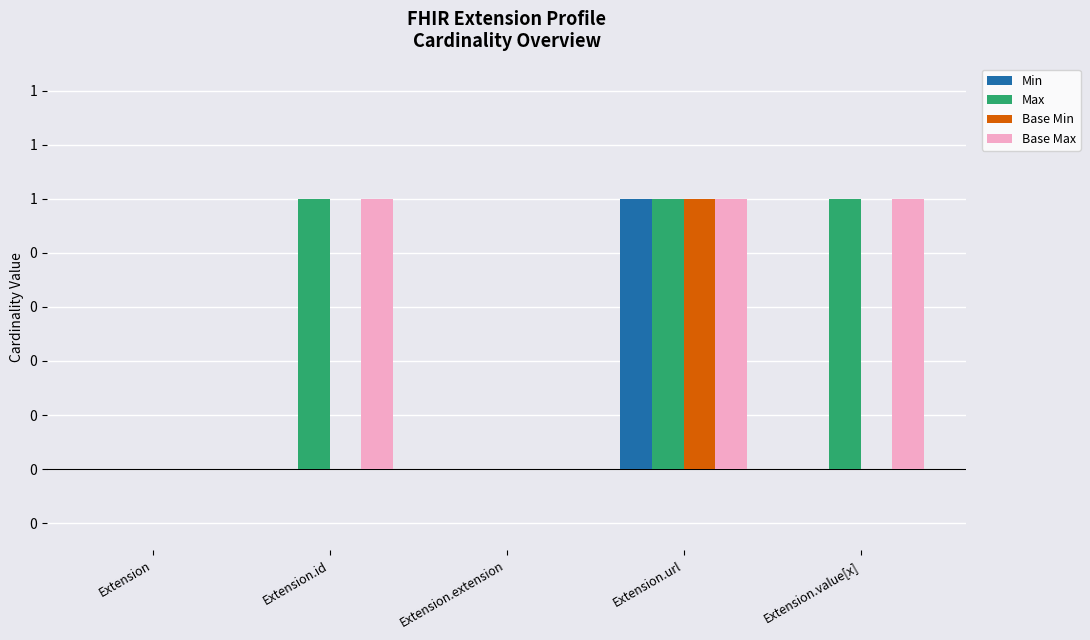

Does the chart contain stacked bars?

No